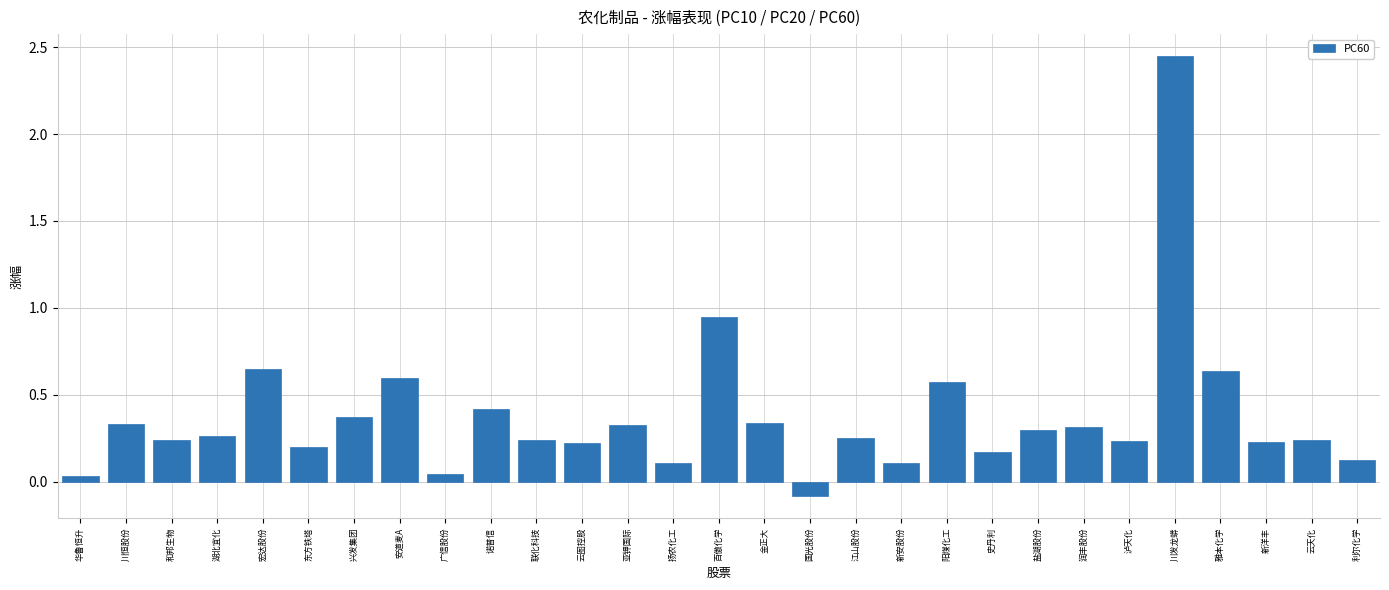

What is the label of the 15th bar from the right?

百傲化学